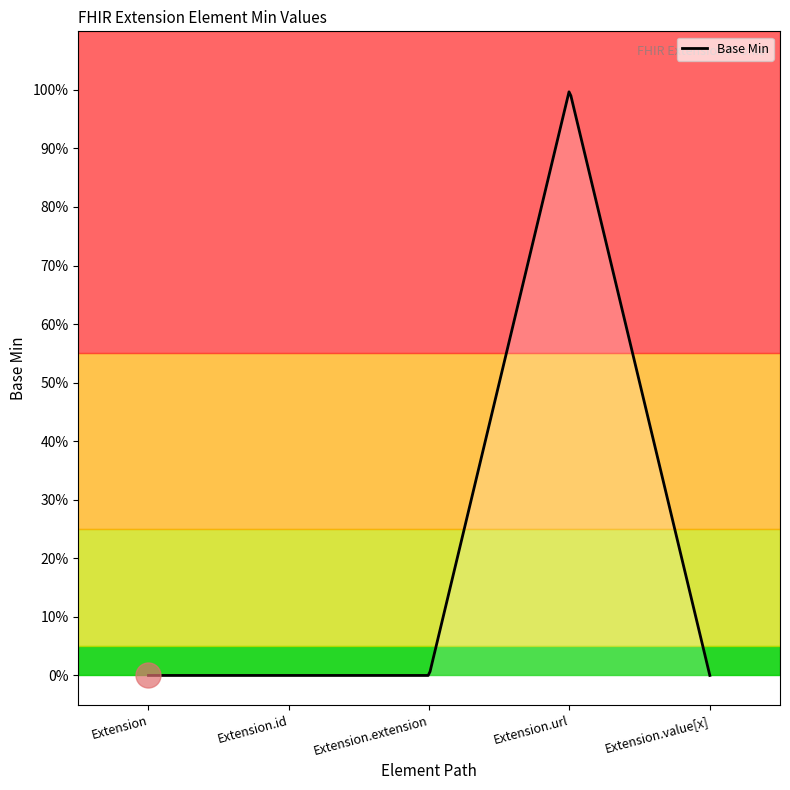

How many categories are shown in the chart?

5